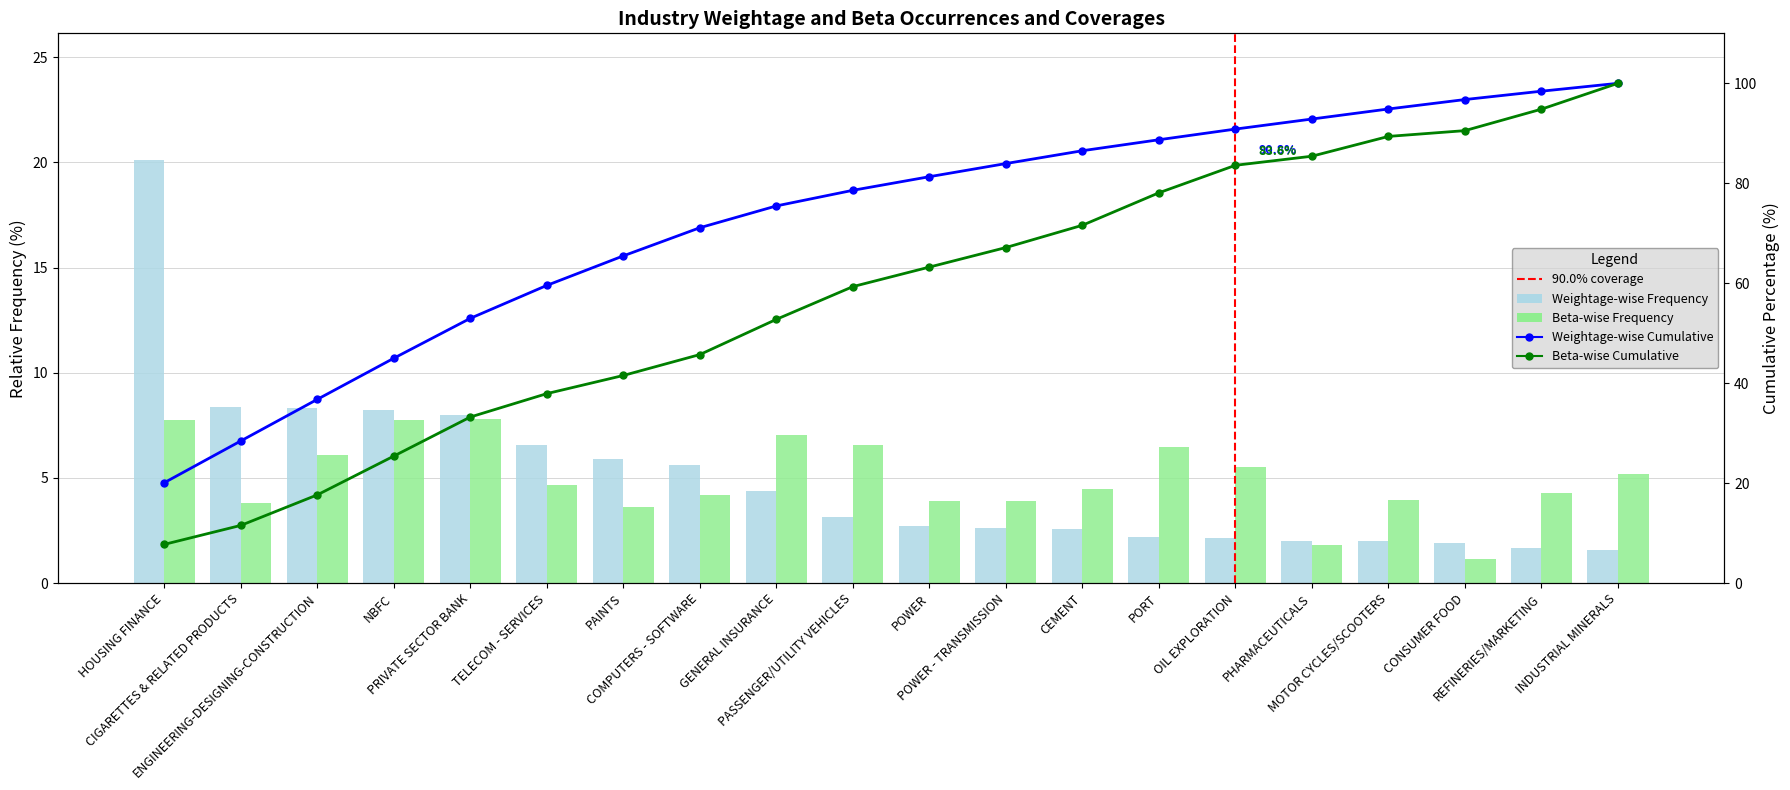

Between CONSUMER FOOD and CIGARETTES & RELATED PRODUCTS, which is larger?

CIGARETTES & RELATED PRODUCTS